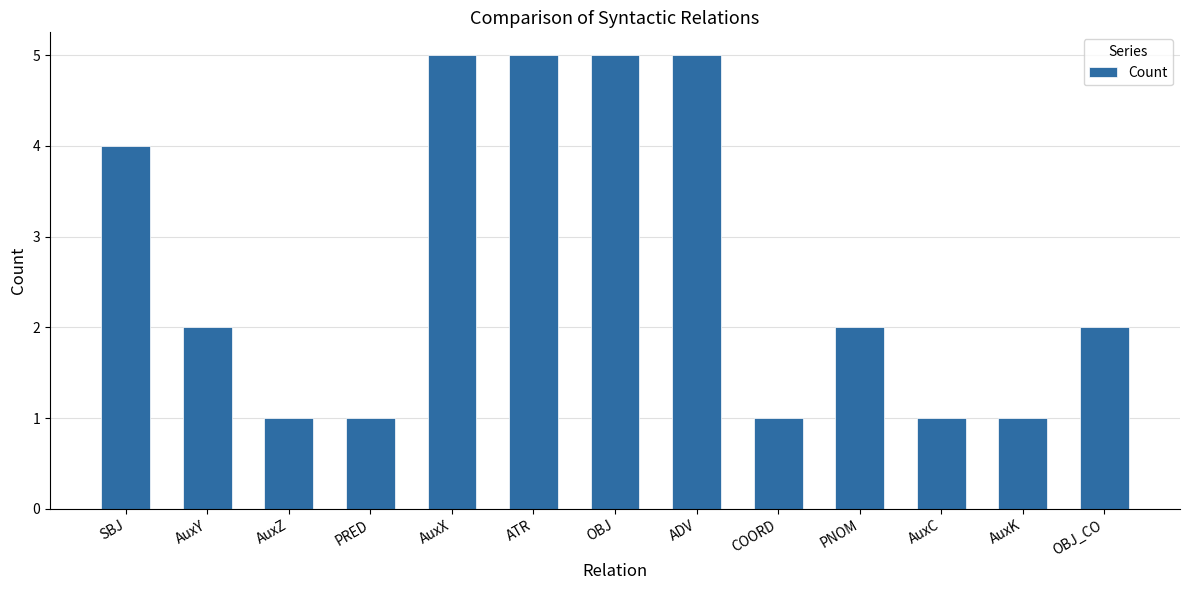

What is the smallest value displayed?

1